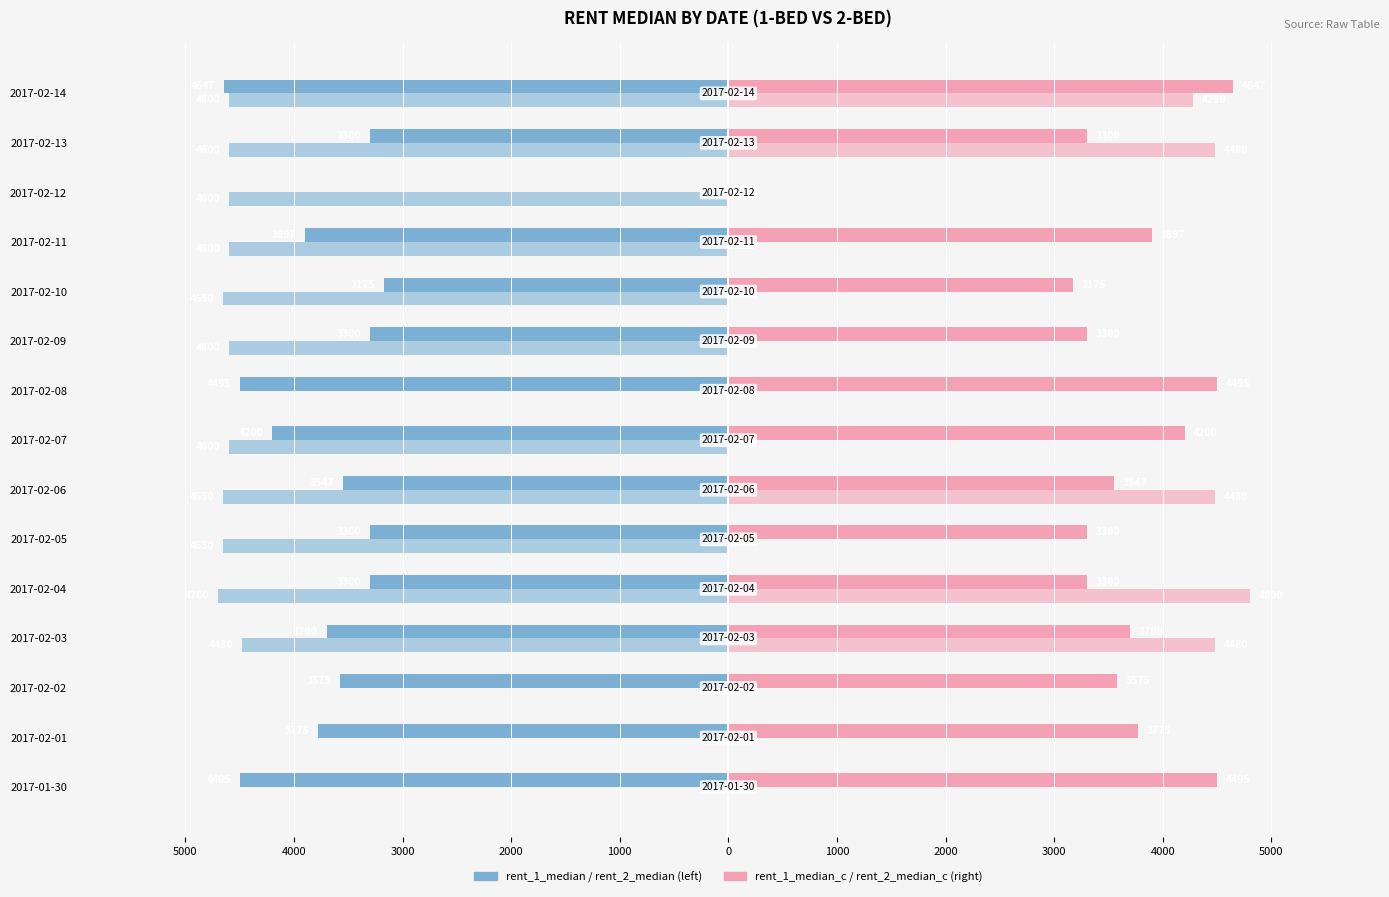

How many bars are there in total?

60